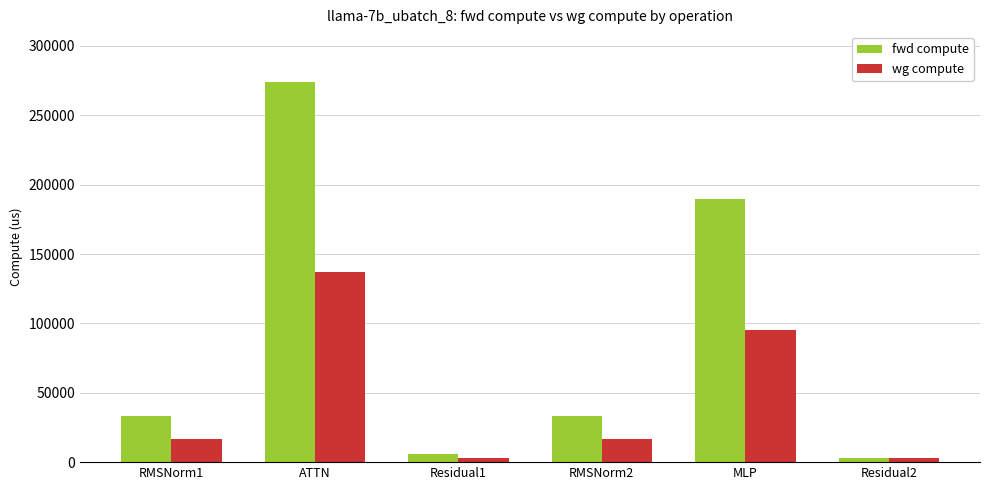

How many distinct data groups are displayed?

2